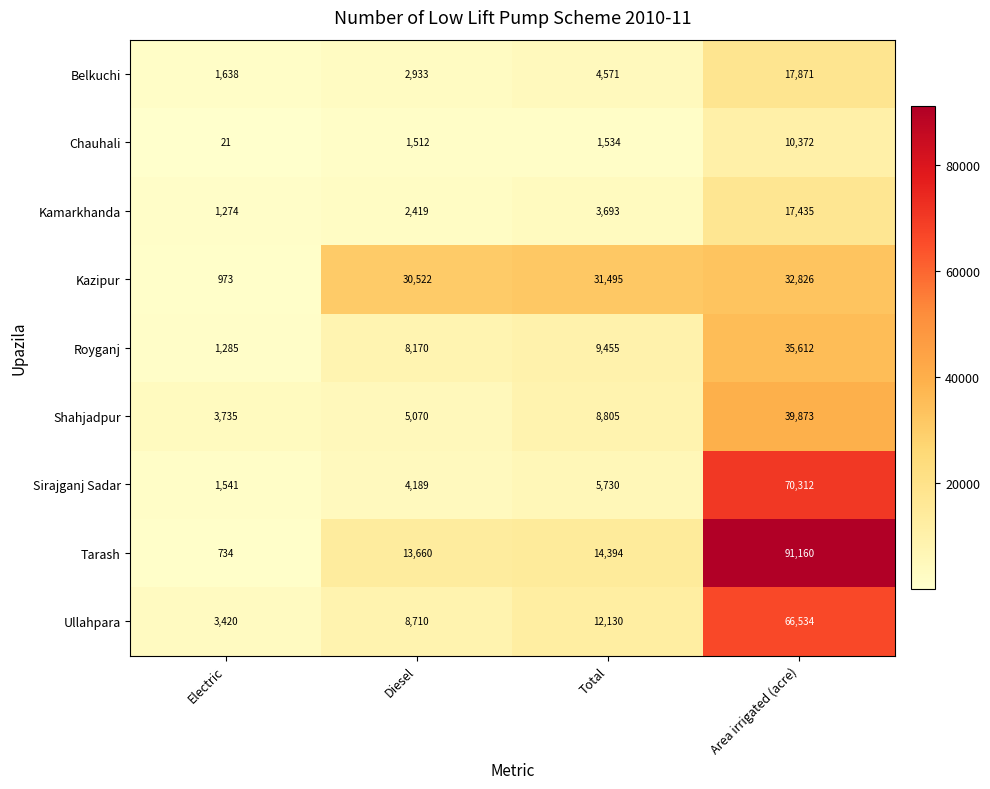

The value of Chauhali at Electric is 21. True or false?

True